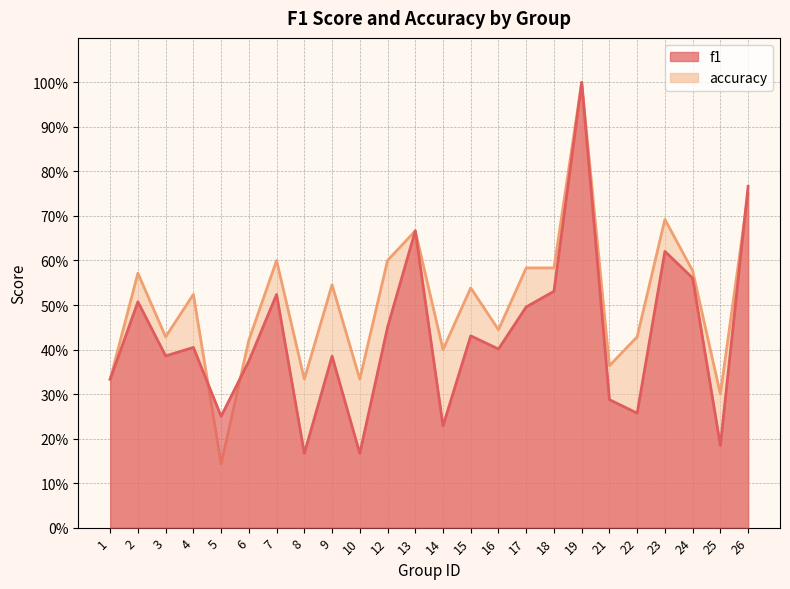

At which category does f1 reach its first local peak?

2